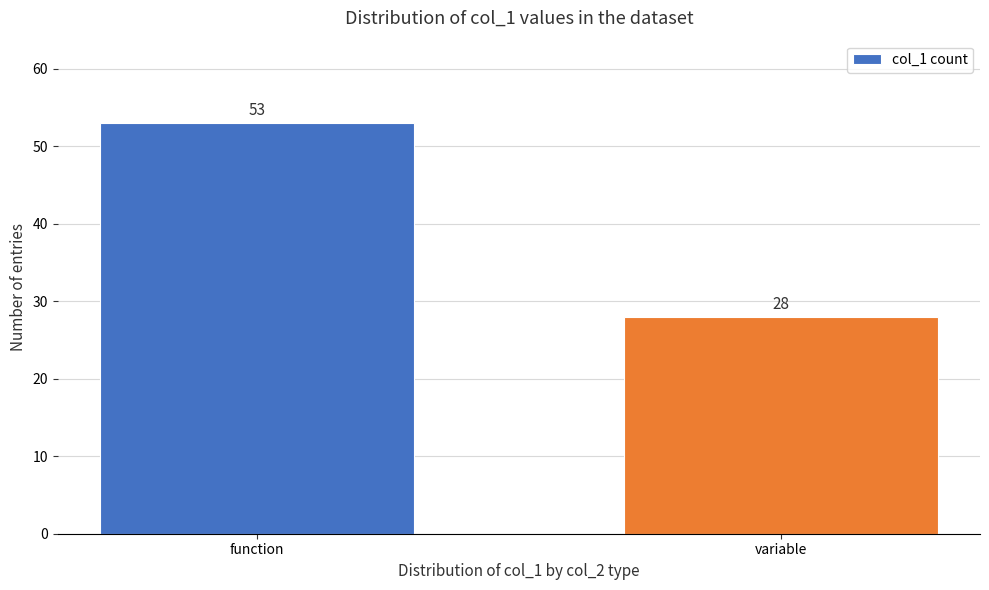

Reading left to right, transcribe all the data shown in this chart.

53	28